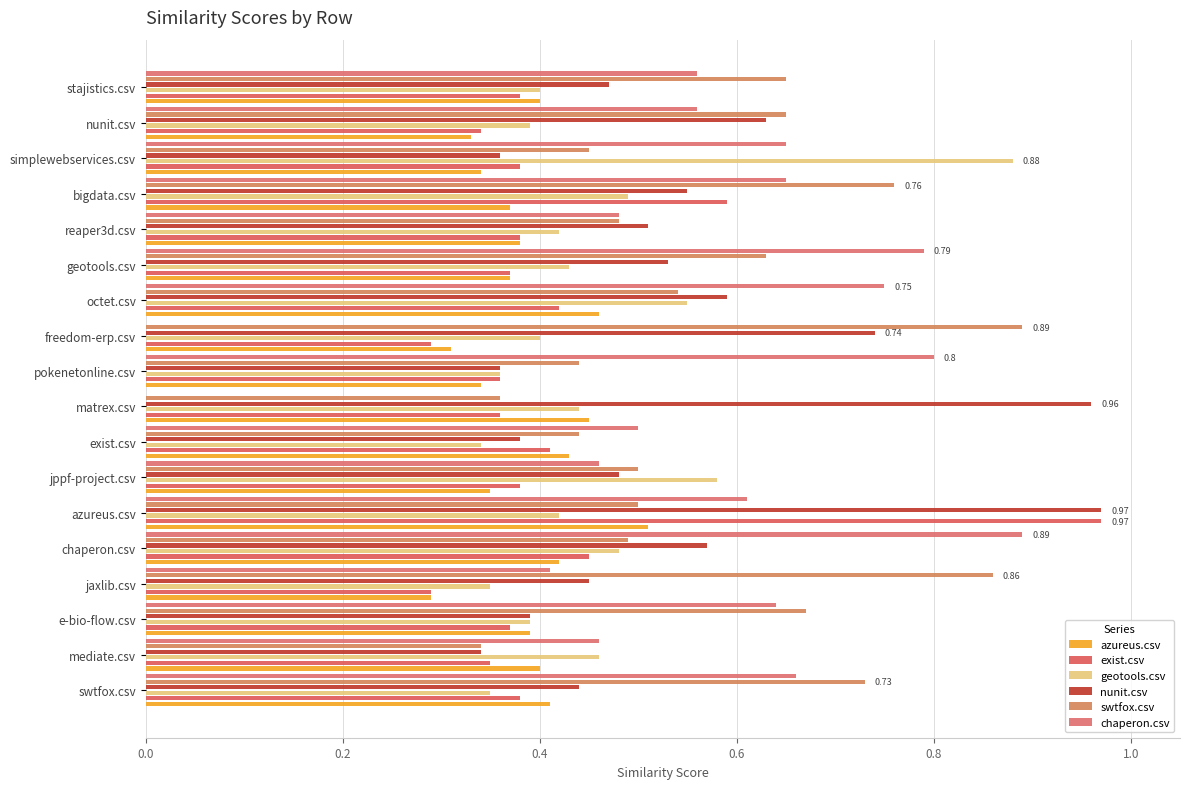

True or false: nunit.csv has a value of 1.2 at freedom-erp.csv.

False